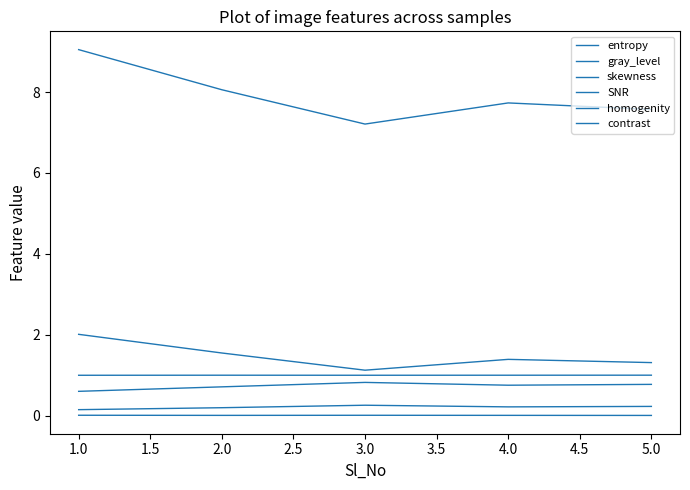

The contrast series shows 0.0 at 4.0. True or false?

False